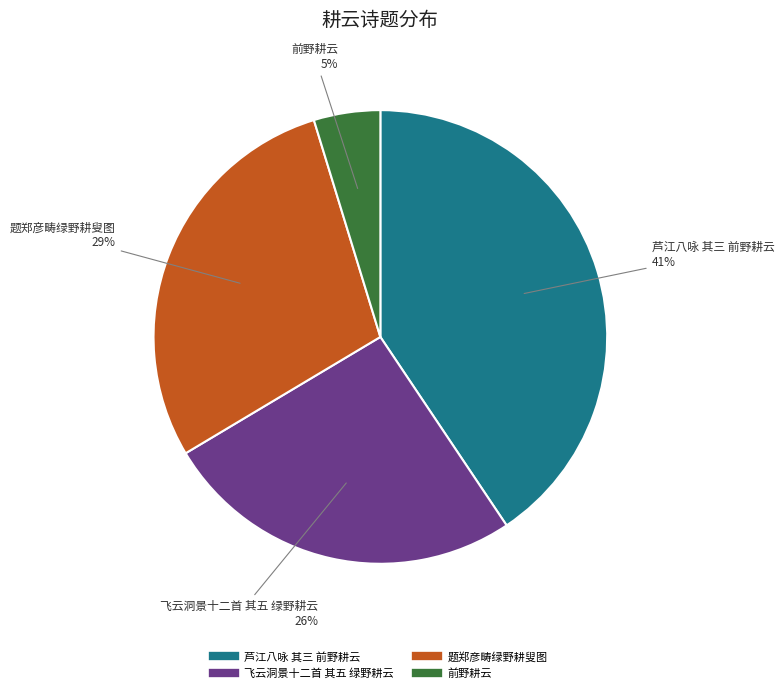

True or false: 前野耕云 accounts for 15% of the total.

False